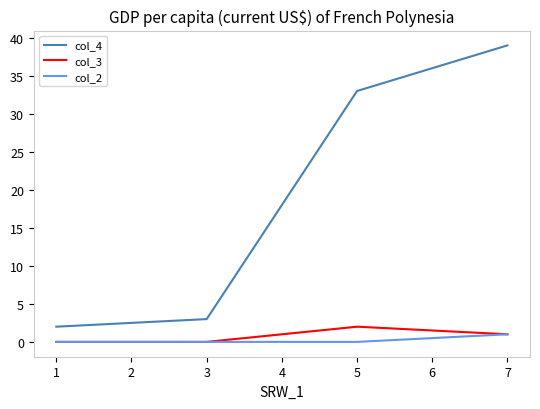

What are all the series names shown in the legend?

col_4, col_3, col_2